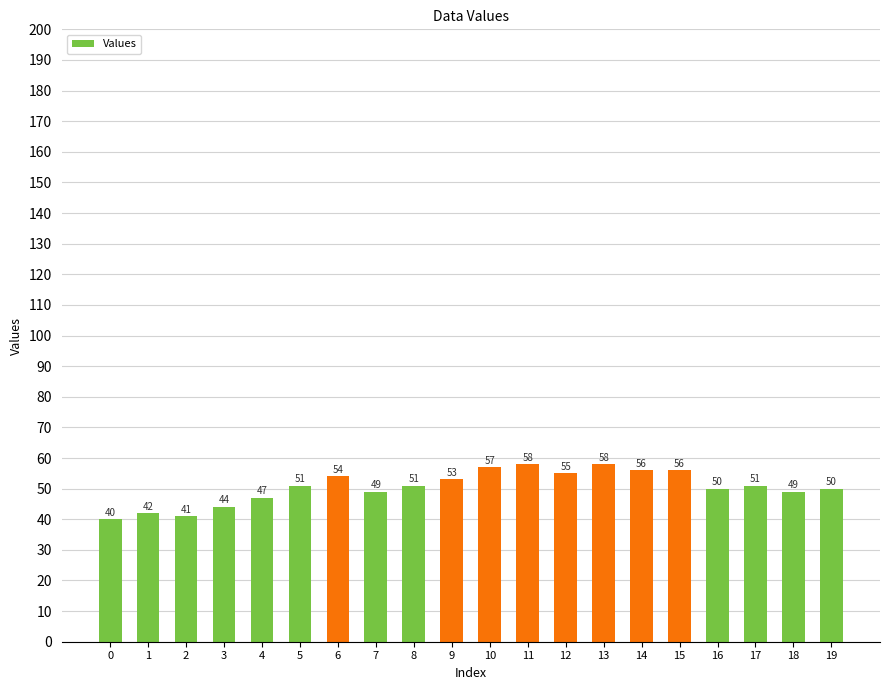

What is the ratio of the value at 16 to the value at 4?

1.1